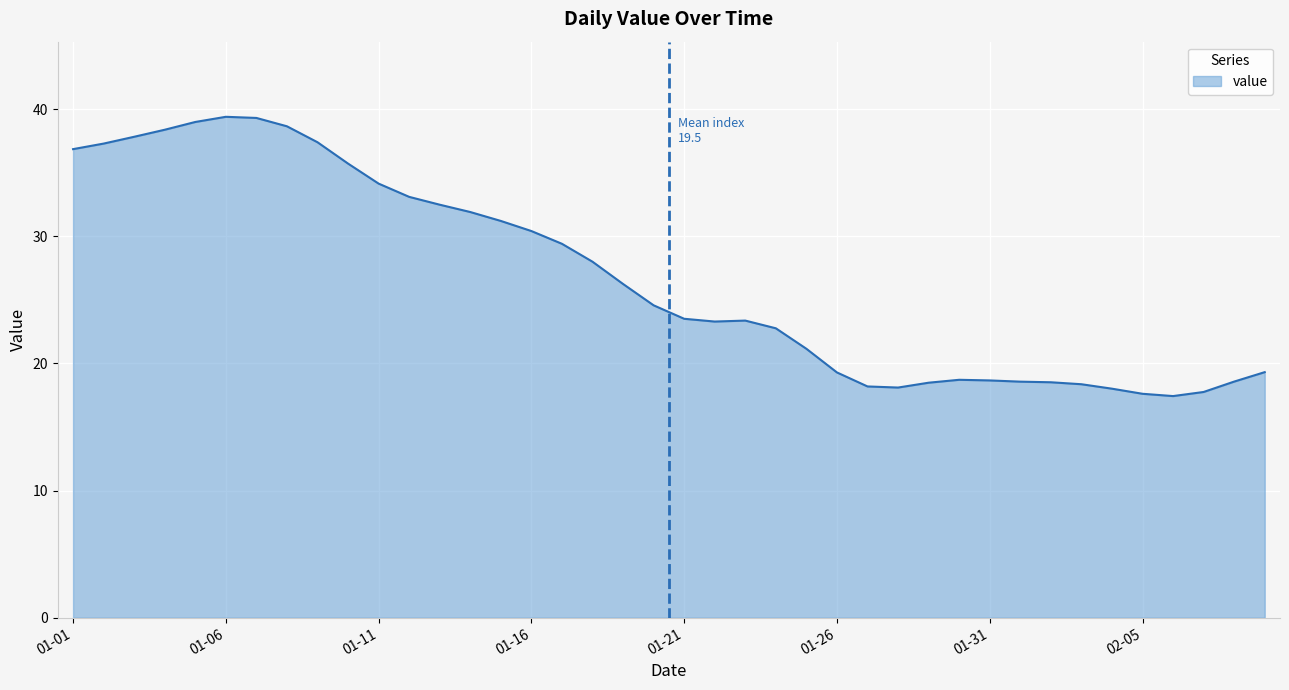

What is the minimum value shown in the chart?

17.4